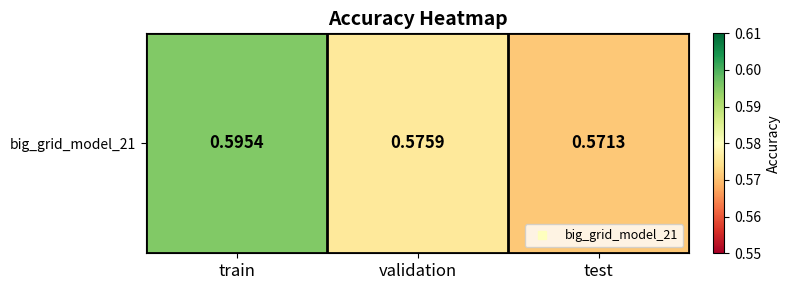

What is the greatest value displayed?

0.6